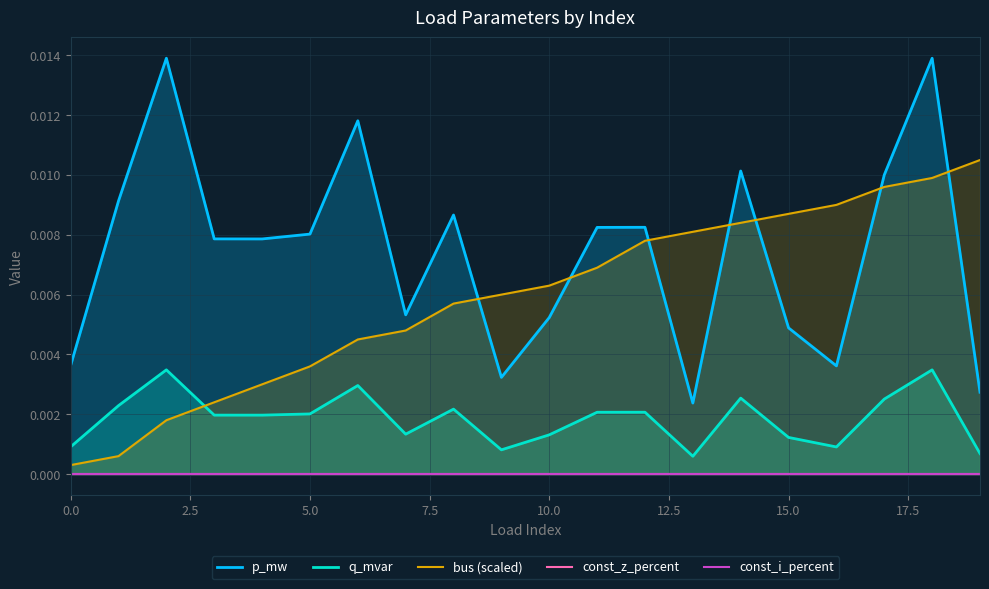

In q_mvar, how many points are higher than both neighbors (excluding endpoints)?

6